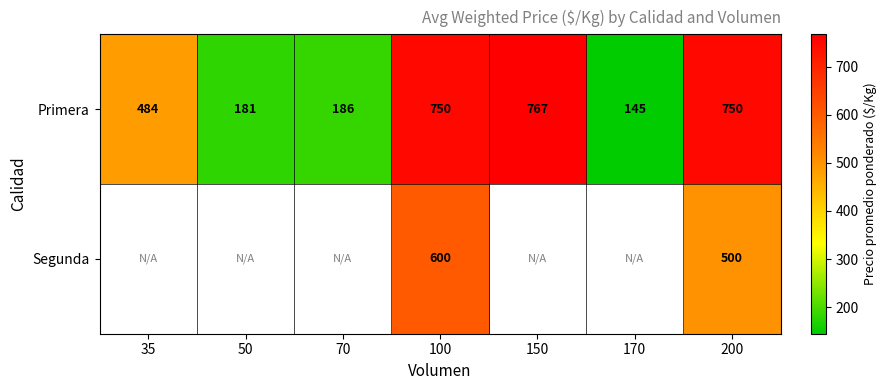

How many categories are shown in the chart?

7